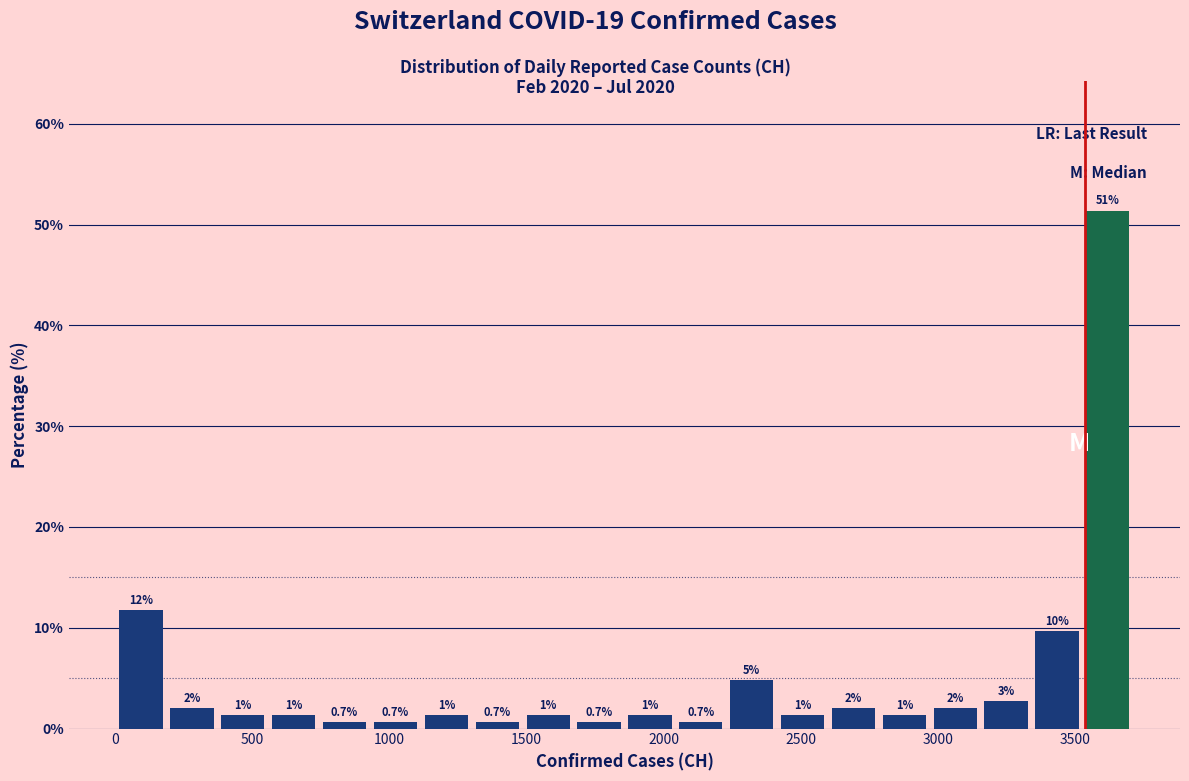

Read against the x-axis, roughly where is the centre of the tallest bar?

3600